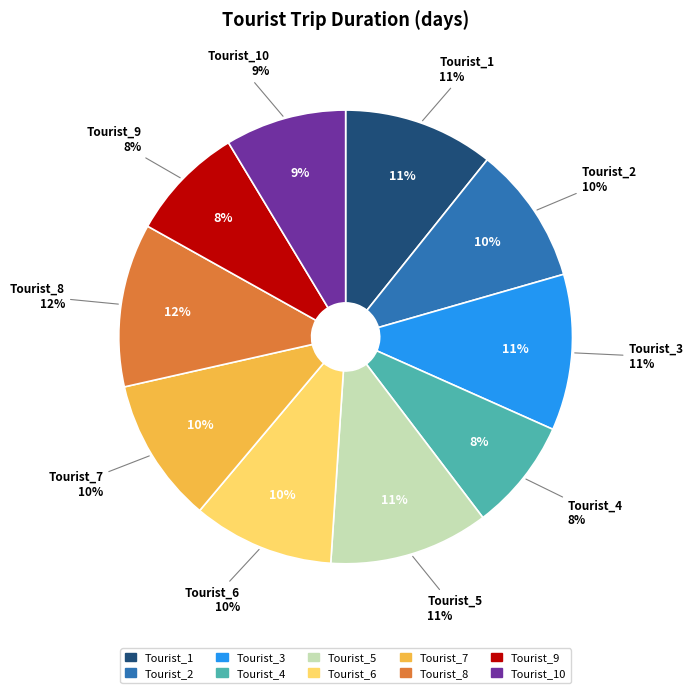

To the nearest percent, what is the combined percentage of Tourist_3 and Tourist_10?

20%